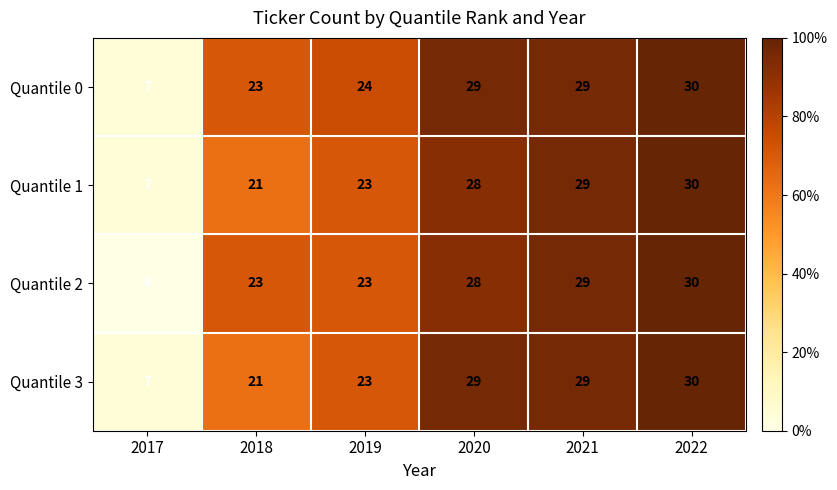

At how many categories does at least one series exceed 15?

5